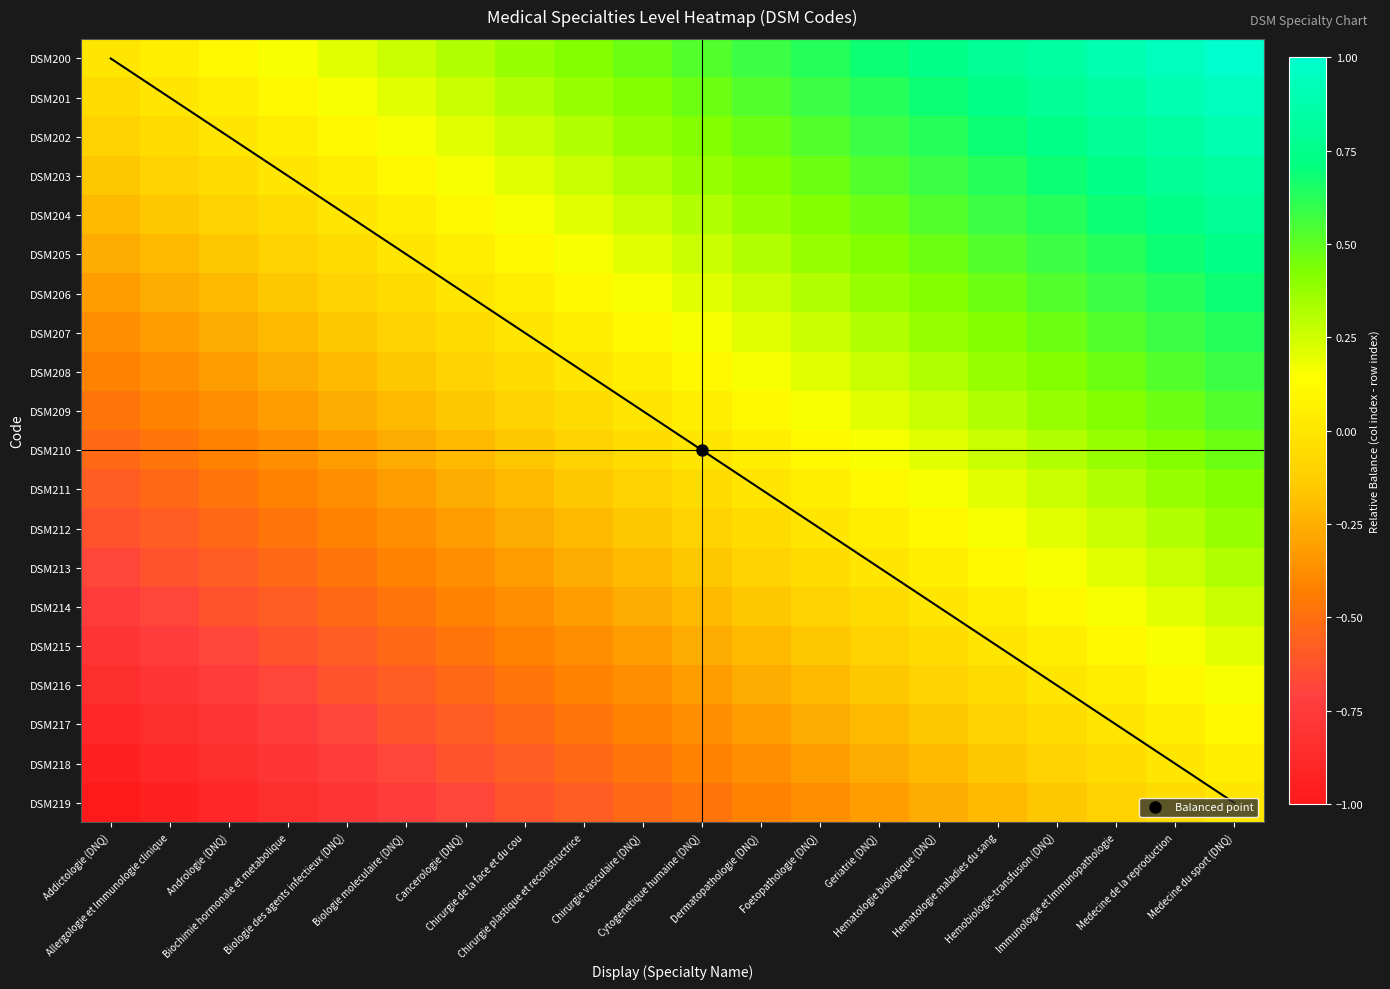

At how many categories does at least one series exceed 0?

19